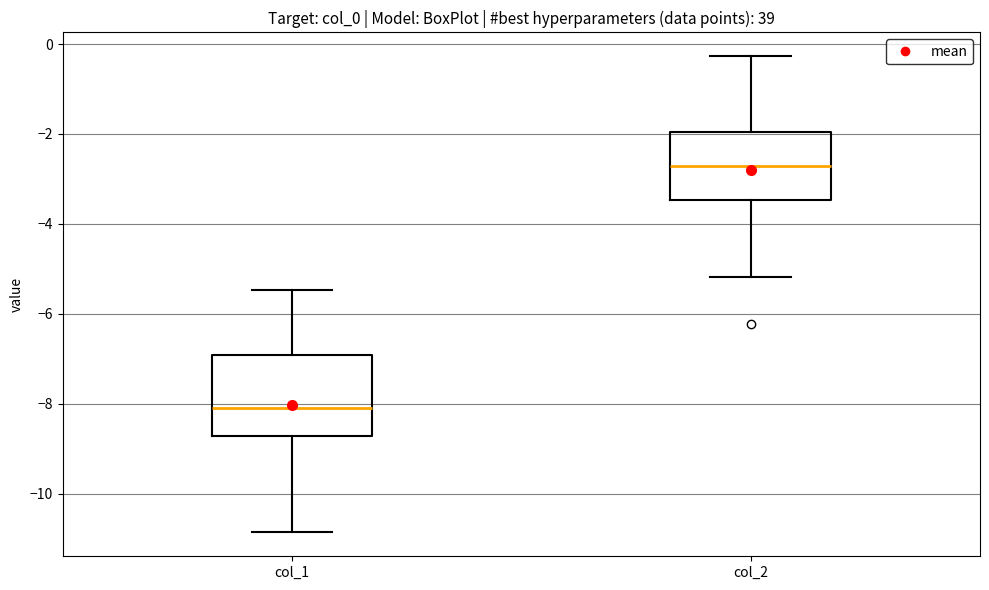

Which box's median line is the highest?

col_2